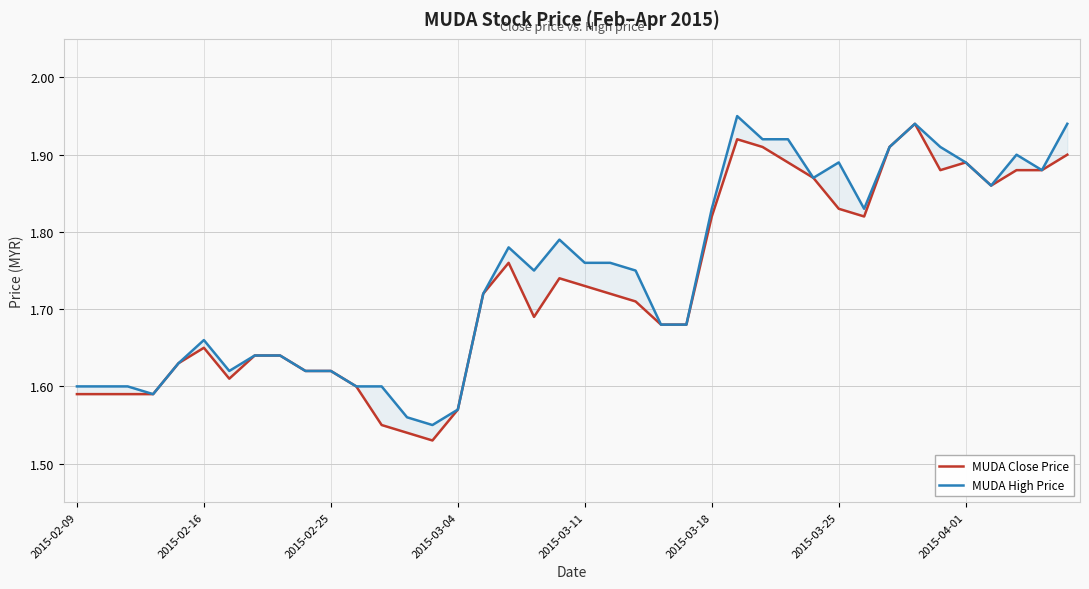

True or false: MUDA Close Price has more than 1 points higher than both neighbors.

True